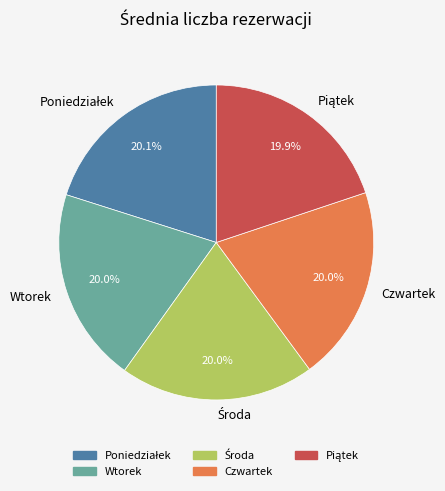

Count the number of slices in the pie.

5